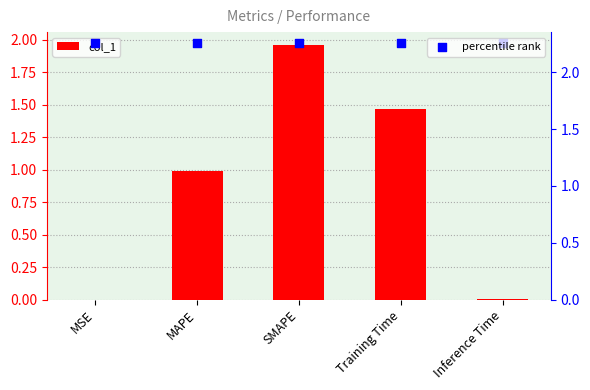

Which series reaches the maximum Y coordinate?

percentile rank